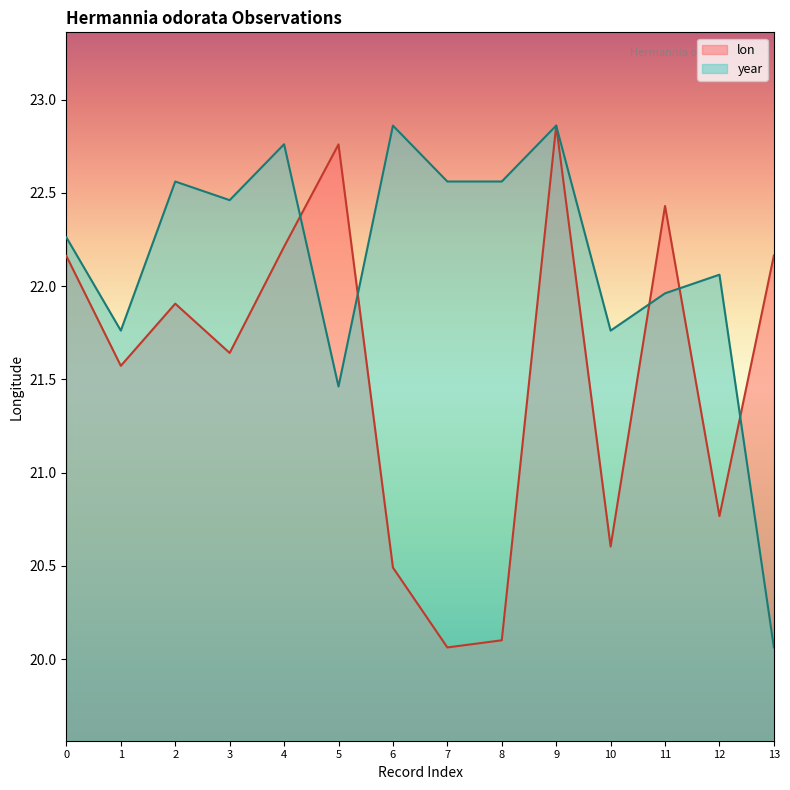

At which category does lon reach its first local peak?

2